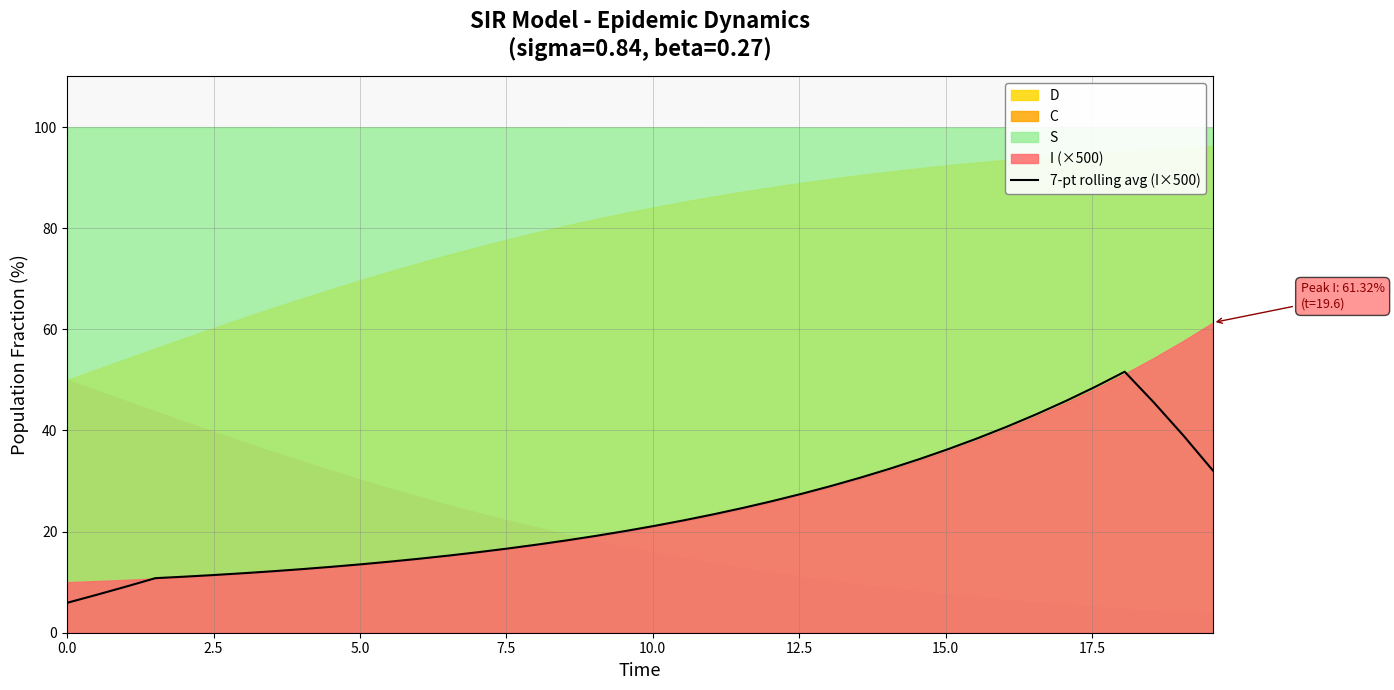

What is the average value?

24.1